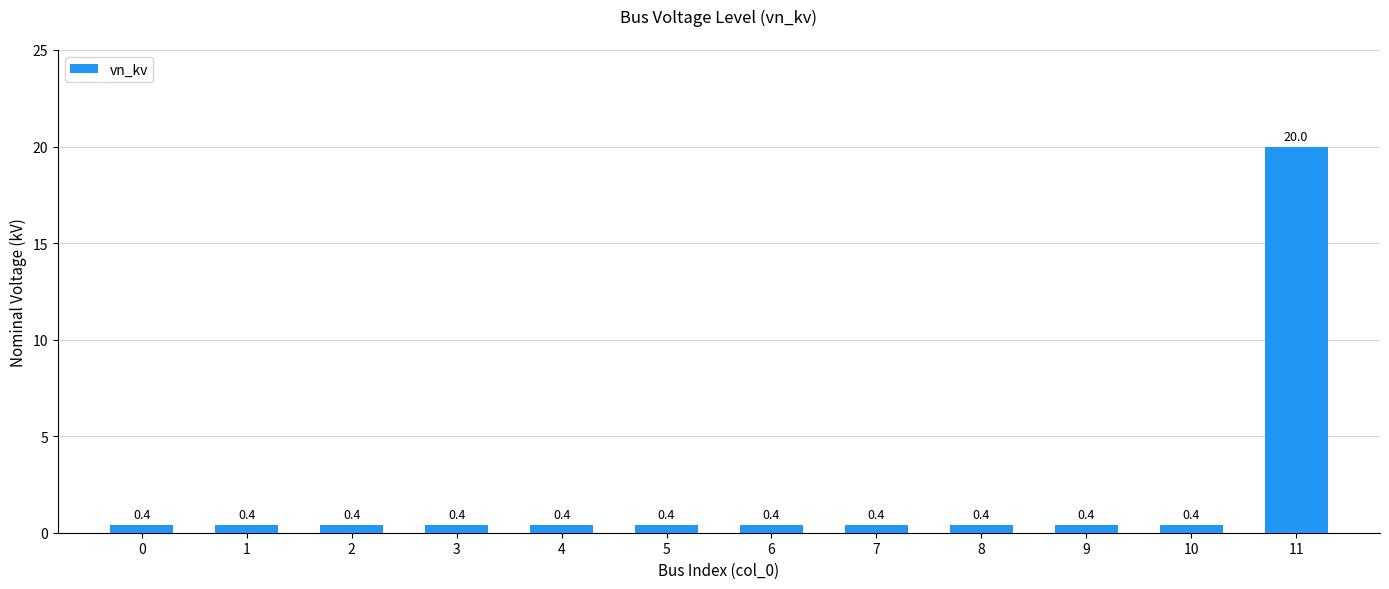

What value does the data have at 10?

0.4